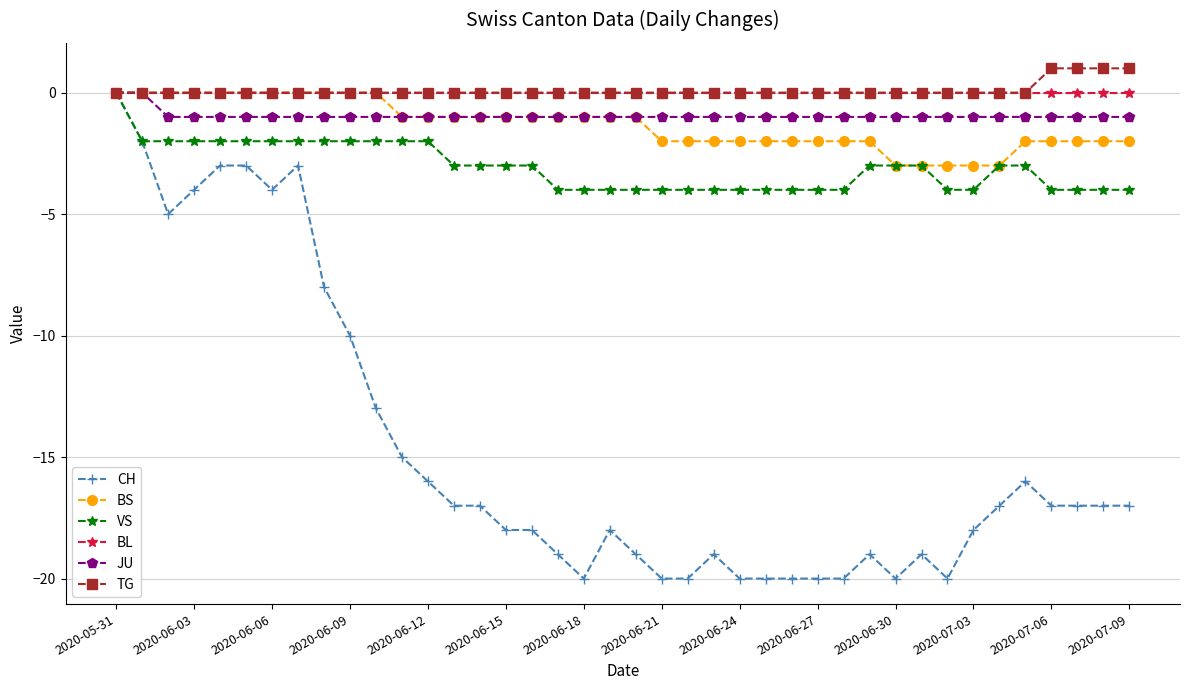

Which series has the widest spread of values?

CH